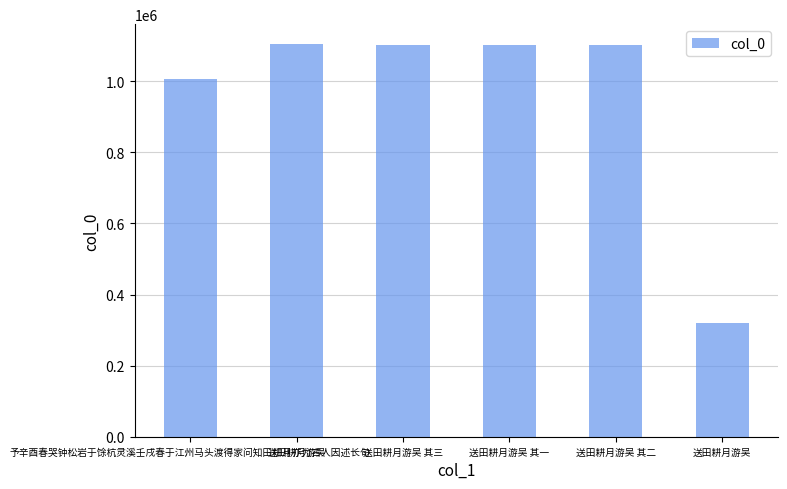

What is the change in value from 送田耕月游吴 to 送田耕月游吴 其二?

-4296